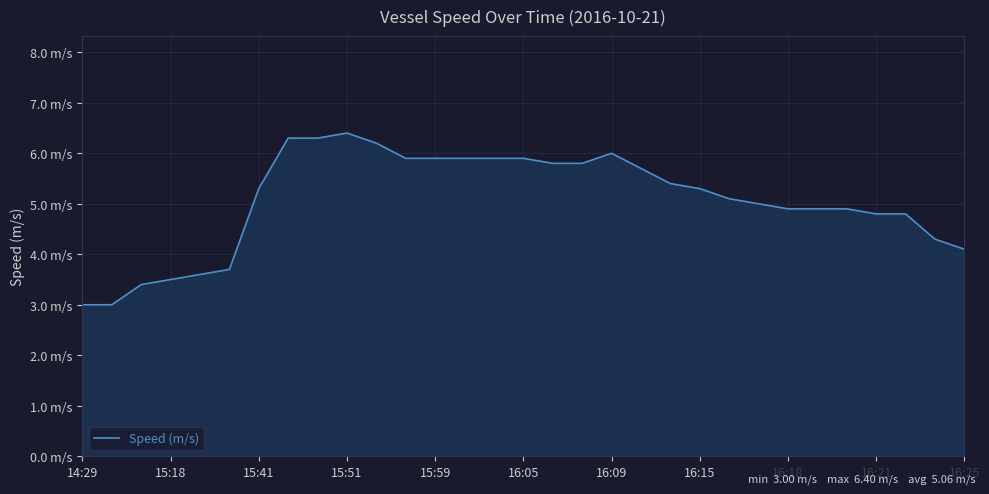

Is this an area chart (filled region under the line)?

Yes